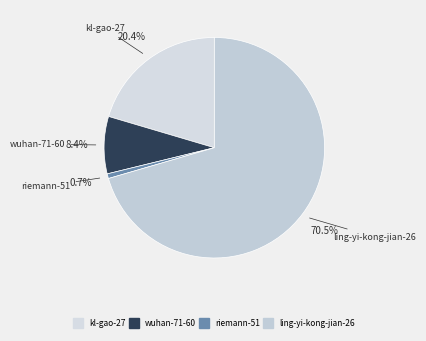

To the nearest percent, what is the difference between the wuhan-71-60 and ling-yi-kong-jian-26 slice percentages?

62%